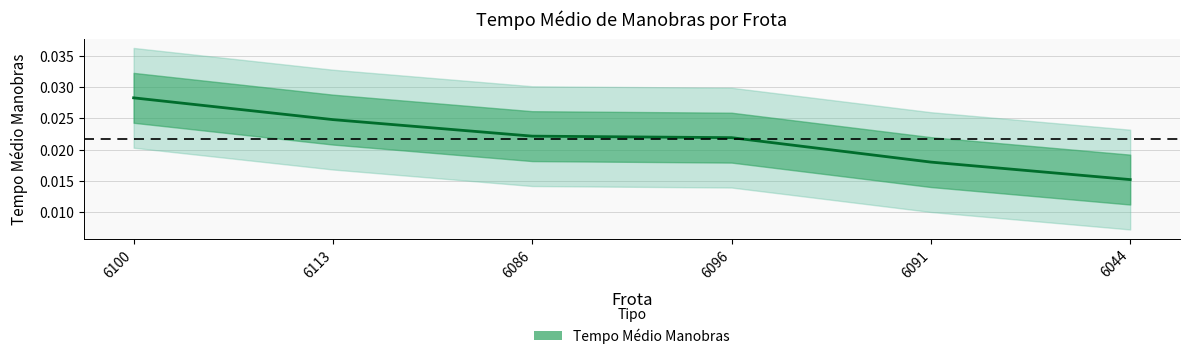

Which category has the lowest value across all series?

6044